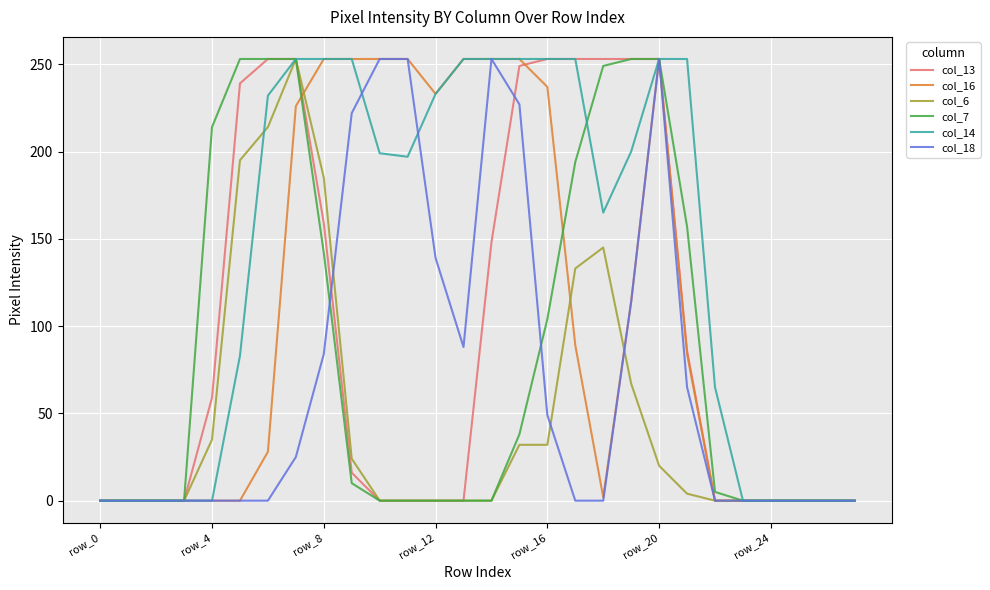

What is the maximum value shown in the chart?

253